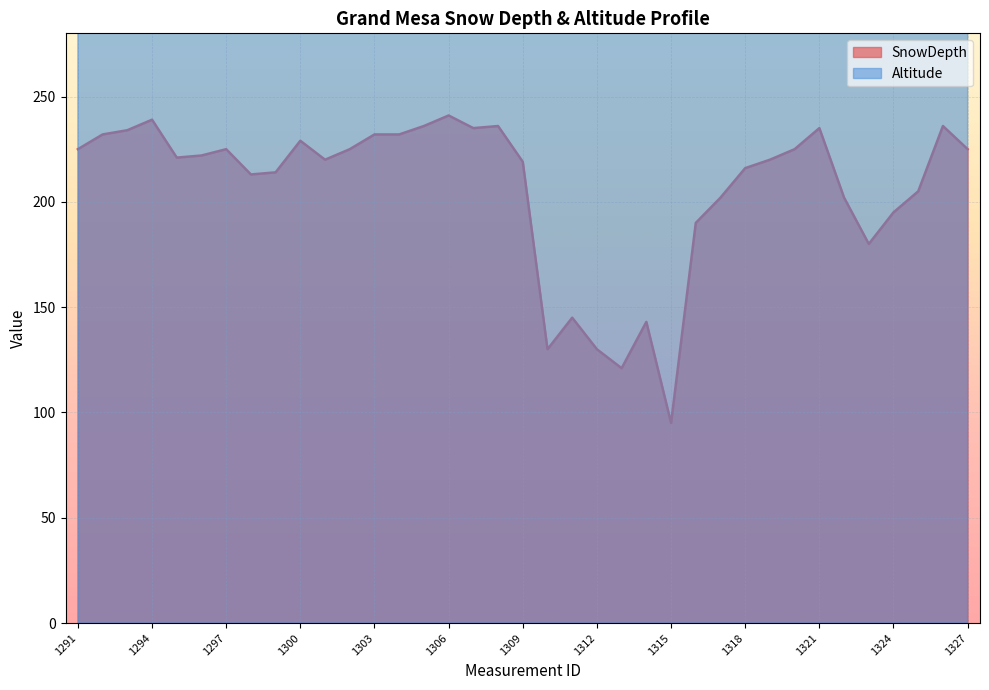

Is the value of SnowDepth at 1291 greater than the value of Altitude at 1316?

No